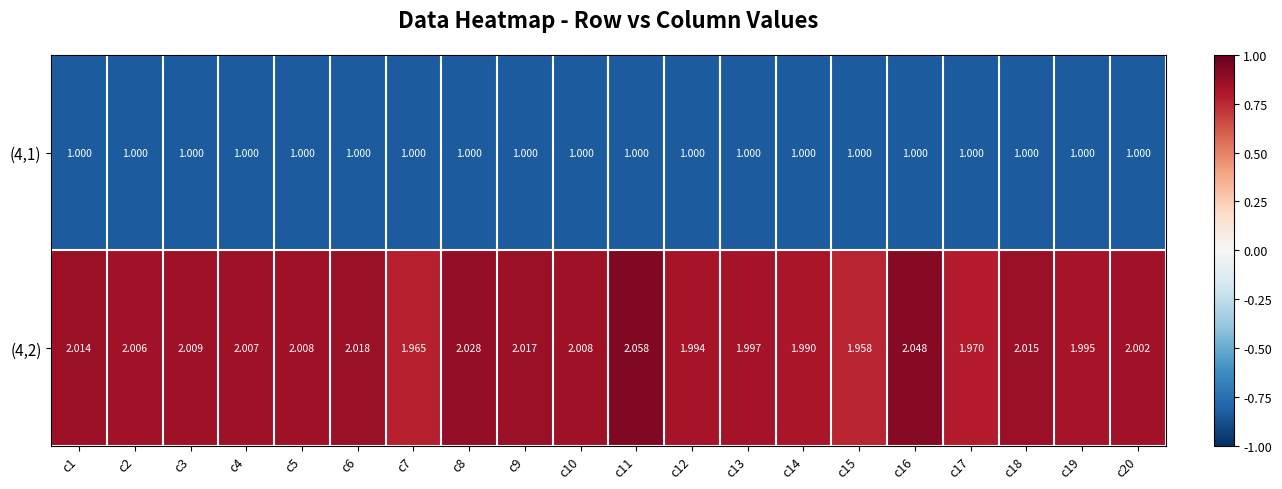

What is the difference between the highest and lowest values at c12?

1.0